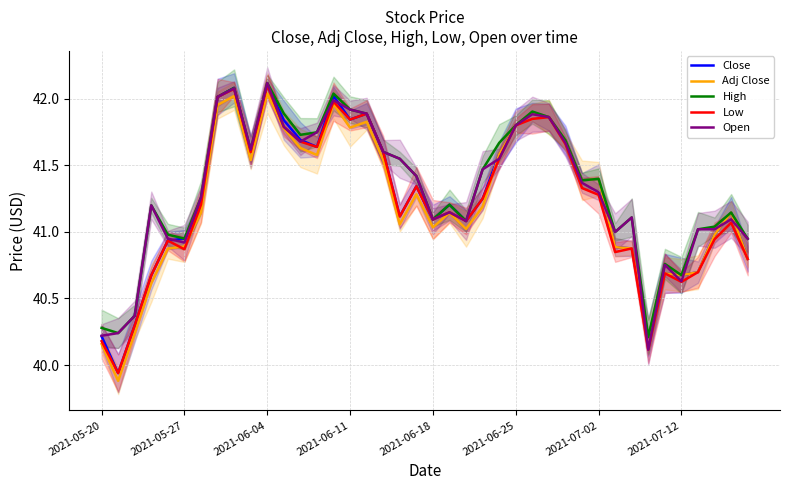

Does the chart display data point markers on the line(s)?

No